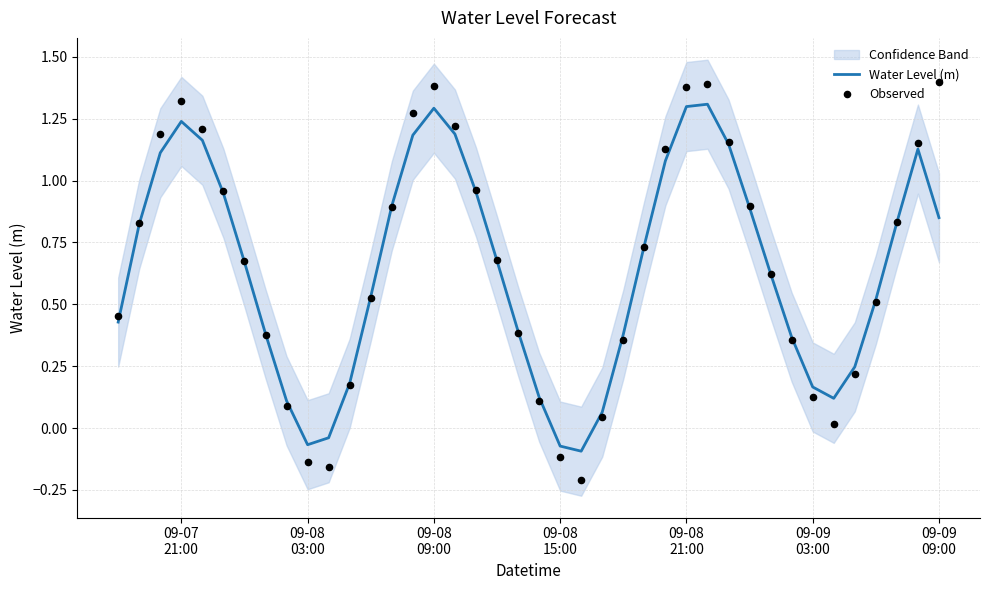

What are all the series names shown in the legend?

Water Level (m), Observed